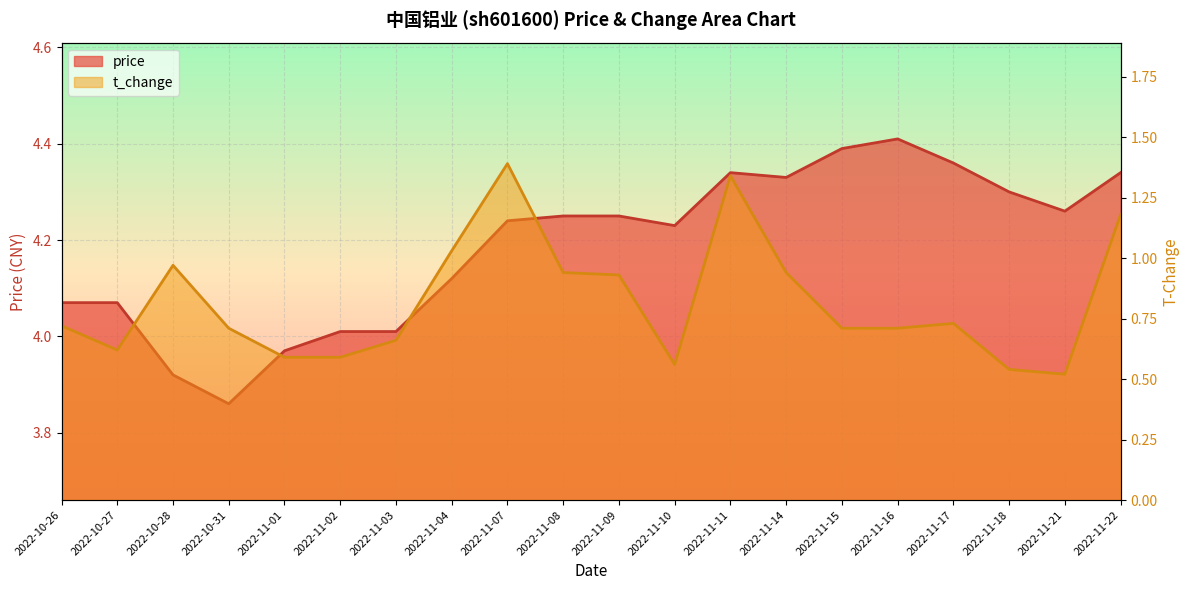

At 2022-10-26, list the series in order from largest to smallest.

price, t_change